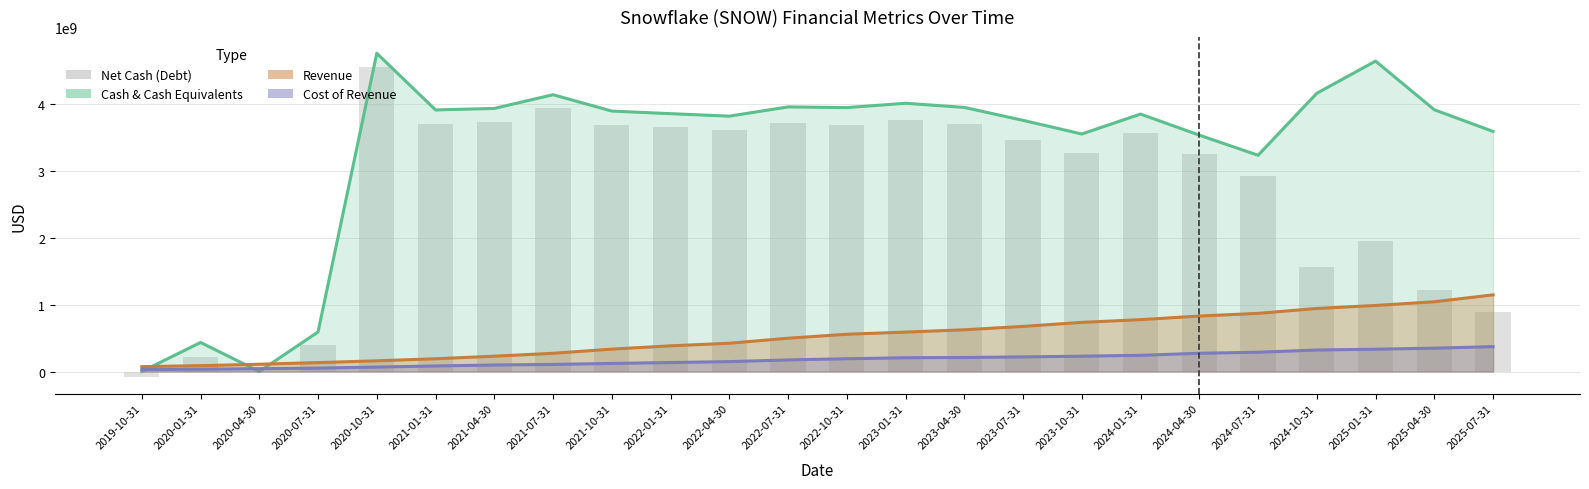

Reading left to right, what are all the values shown in this chart?

Cash & Cash Equivalents: 0	434050000	0	590876000	4754048000	3908064000	3930425000	4135489000	3890830000	3852093000	3815080000	3953140000	3942882000	4007868000	3945528000	3752133000	3548539000	3846248000	3531346000	3230507000	4156990000	4637671000	3910684000	3586708000
Revenue: 73012000	87692000	108815000	133145000	159624000	190465000	228914000	272198000	334441000	383774000	422371000	497248000	557028000	589012000	623599000	674018000	734173000	774699000	828709000	868823000	942094000	986770000	1042074000	1144969000
Cost of Revenue: 29489000	34522000	42557000	50446000	66681000	82904000	97346000	106121000	120786000	134180000	147930000	173232000	190721000	205657000	209414000	218392000	228948000	241804000	272517000	288078000	320894000	333184000	348786000	371815000
Net Cash (Debt): -88057000	222783000	0	389417000	4547997000	3703527000	3729895000	3940592000	3686939000	3645796000	3608531000	3711383000	3688606000	3756210000	3690685000	3455281000	3262162000	3558267000	3252905000	2917695000	1561362000	1952401000	1222921000	894379000